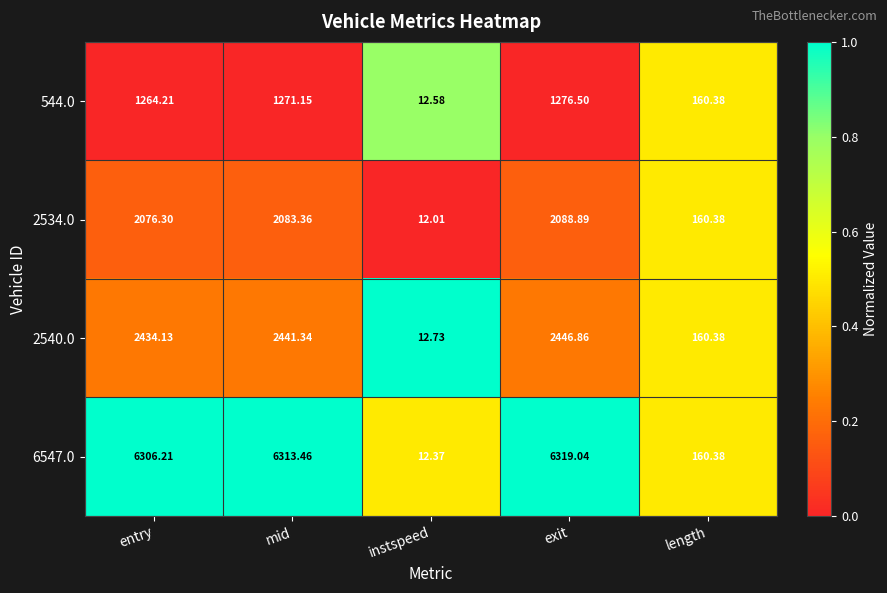

List the labels in order of 2534.0 value, smallest first.

instspeed, length, entry, mid, exit